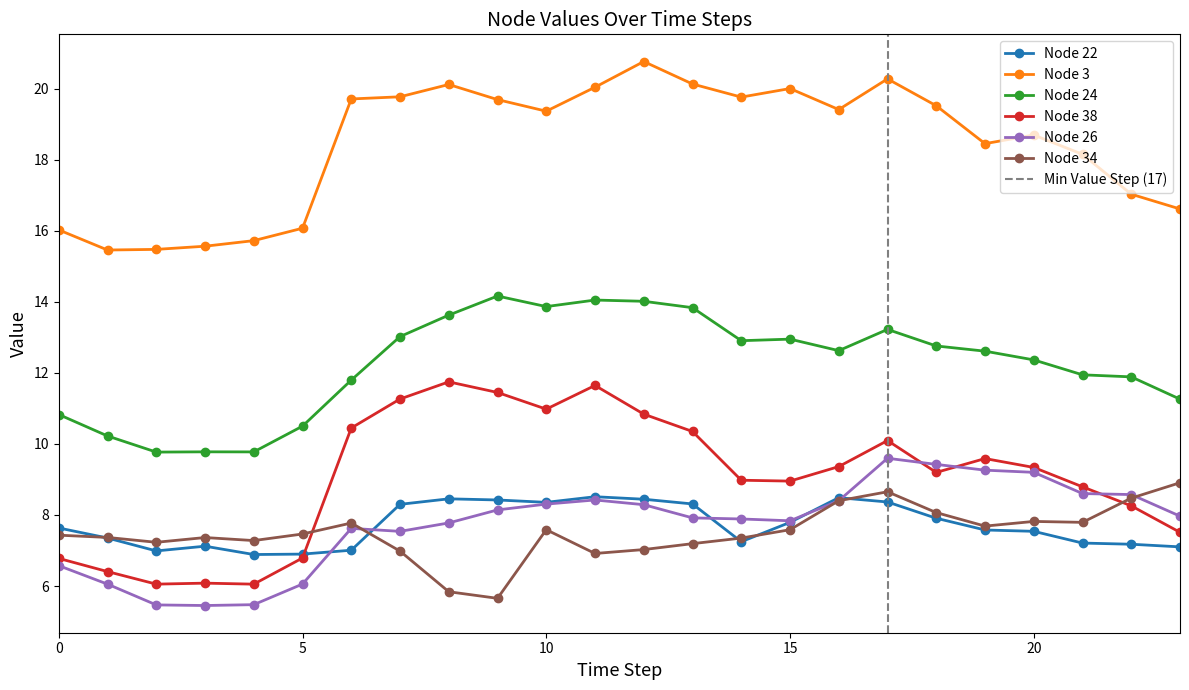

At which category does the chart reach its peak across all series?

12